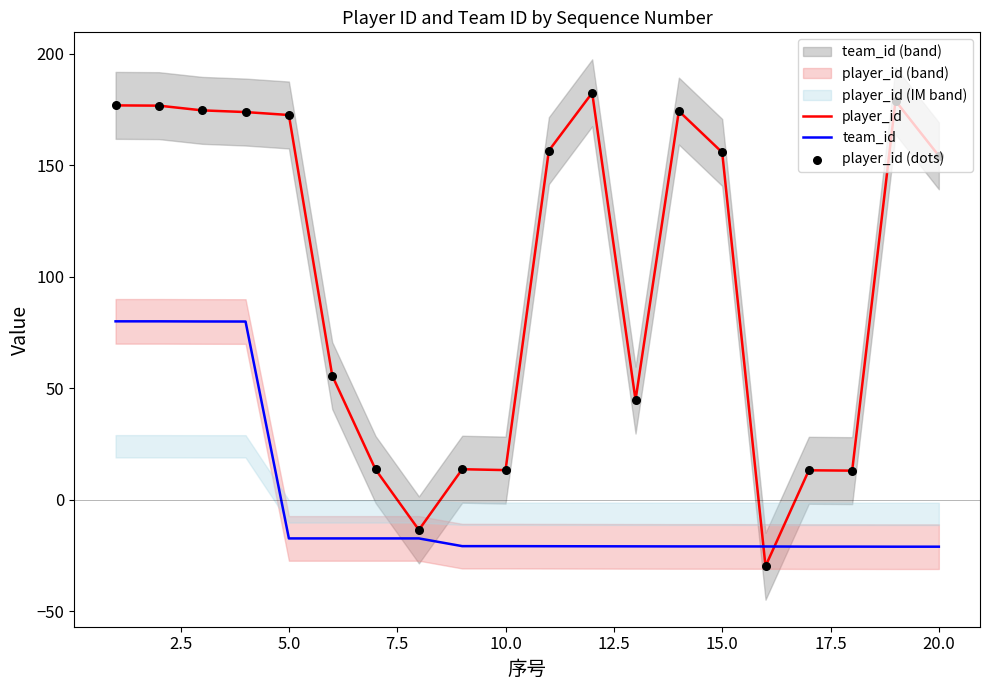

Which series reaches the minimum Y coordinate?

player_id